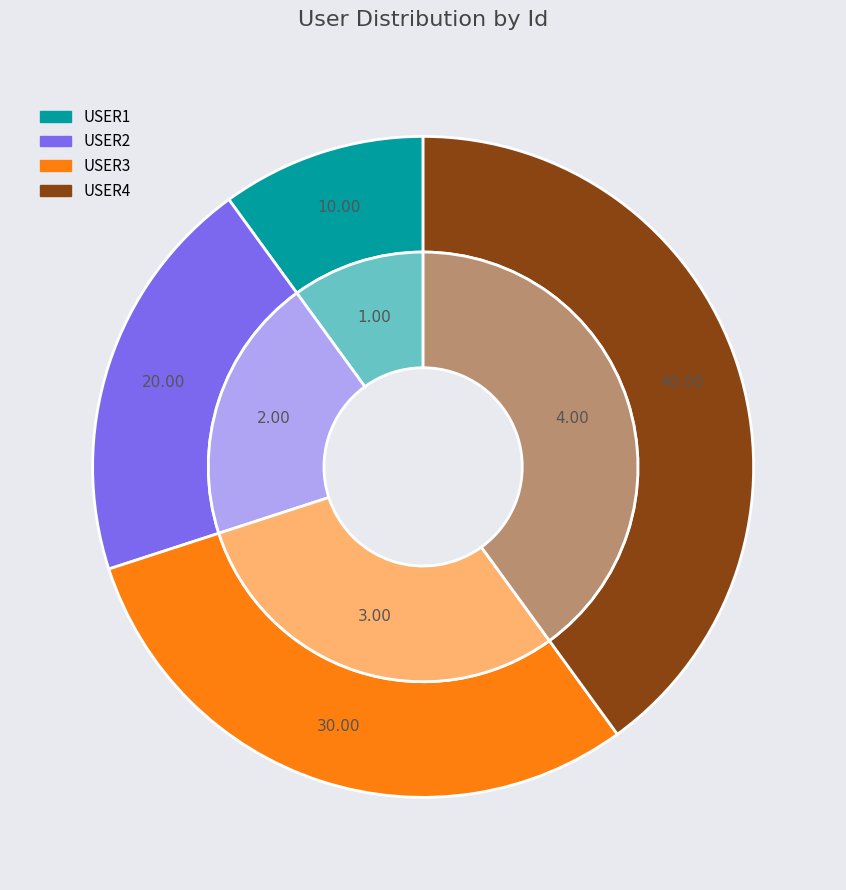

What is the total percentage of USER3 and USER2?

50.0%